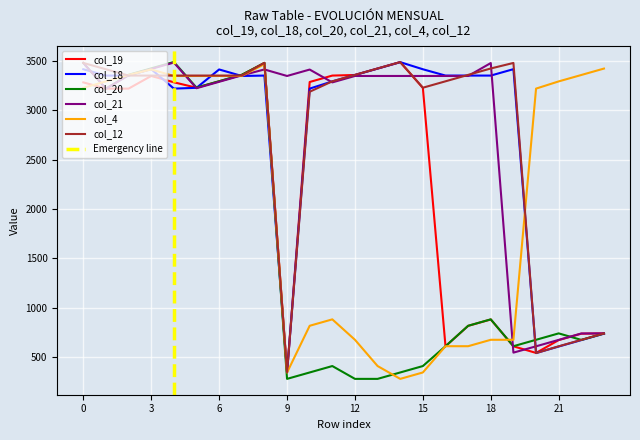

What is the approximate value of col_19 at 22, to the nearest 50?

750